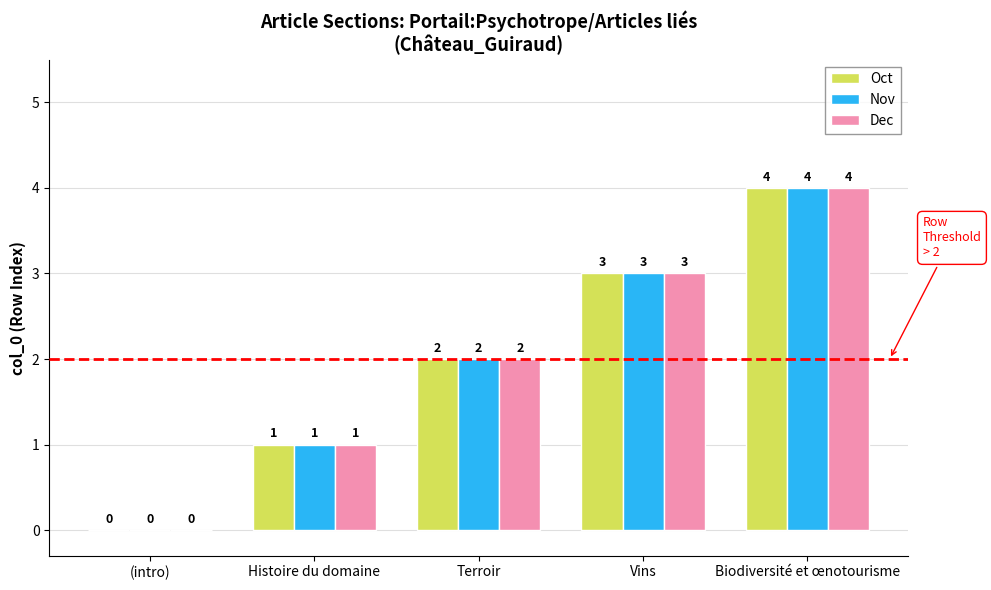

Is the value of Nov at (intro) greater than the value of Oct at Histoire du domaine?

No